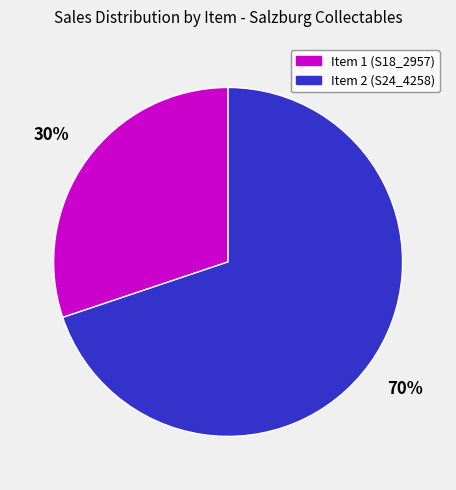

Between Item 2 (S24_4258) and Item 1 (S18_2957), which is larger?

Item 2 (S24_4258)